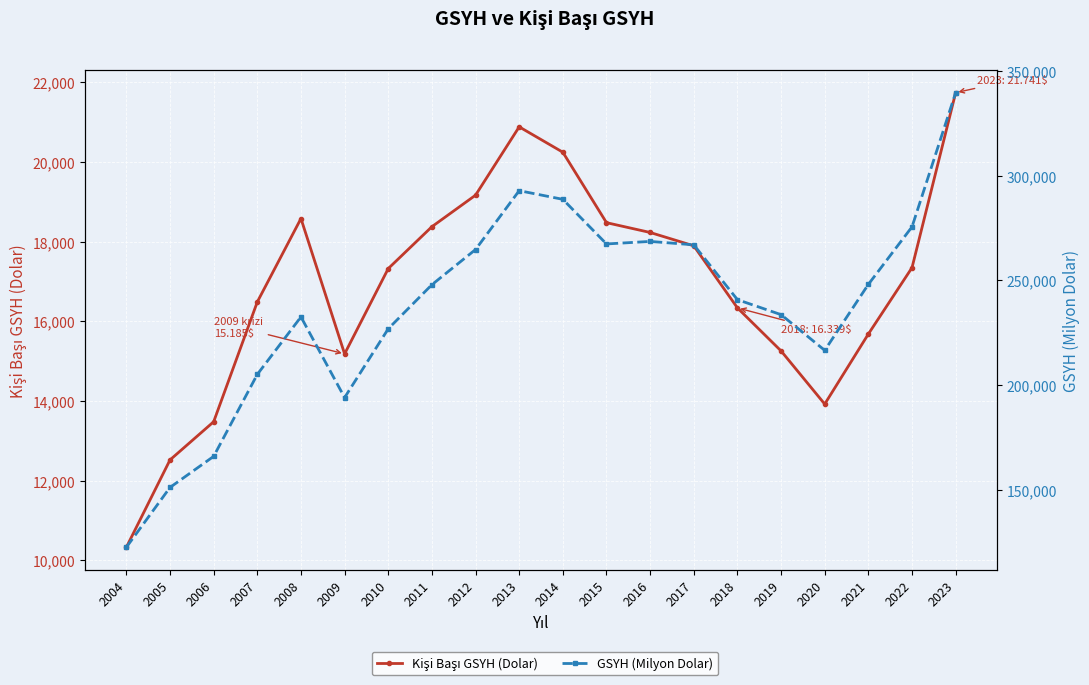

Does the chart display data point markers on the line(s)?

Yes